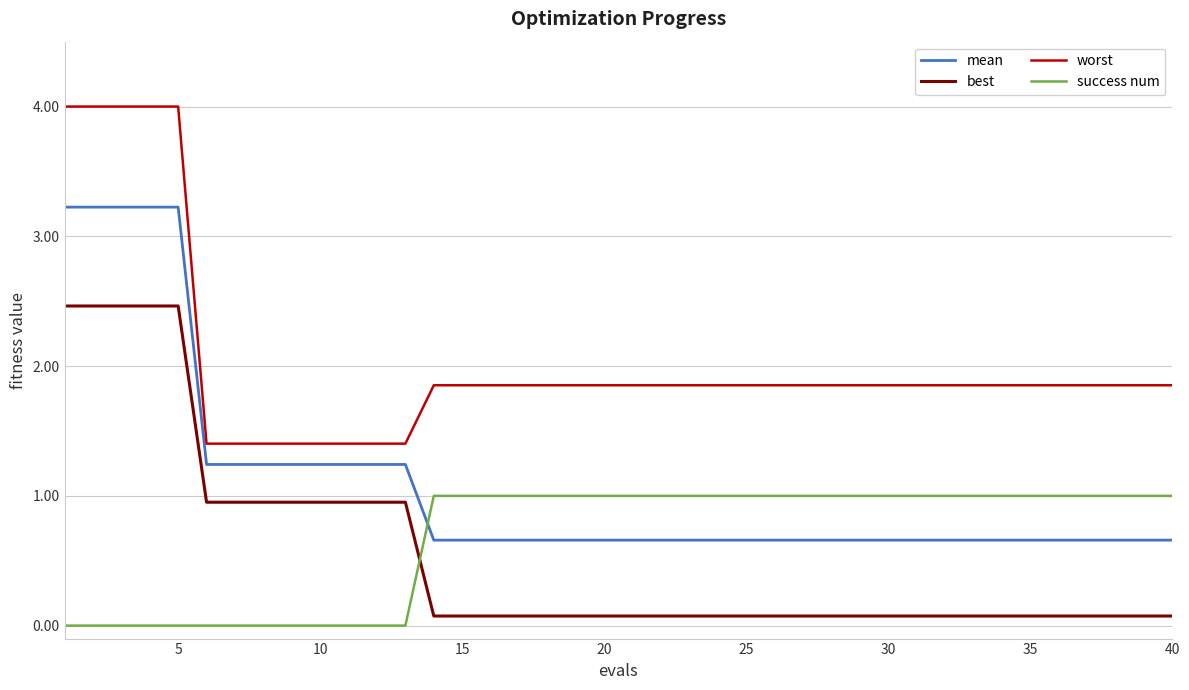

Which series has the largest total across all categories?

worst